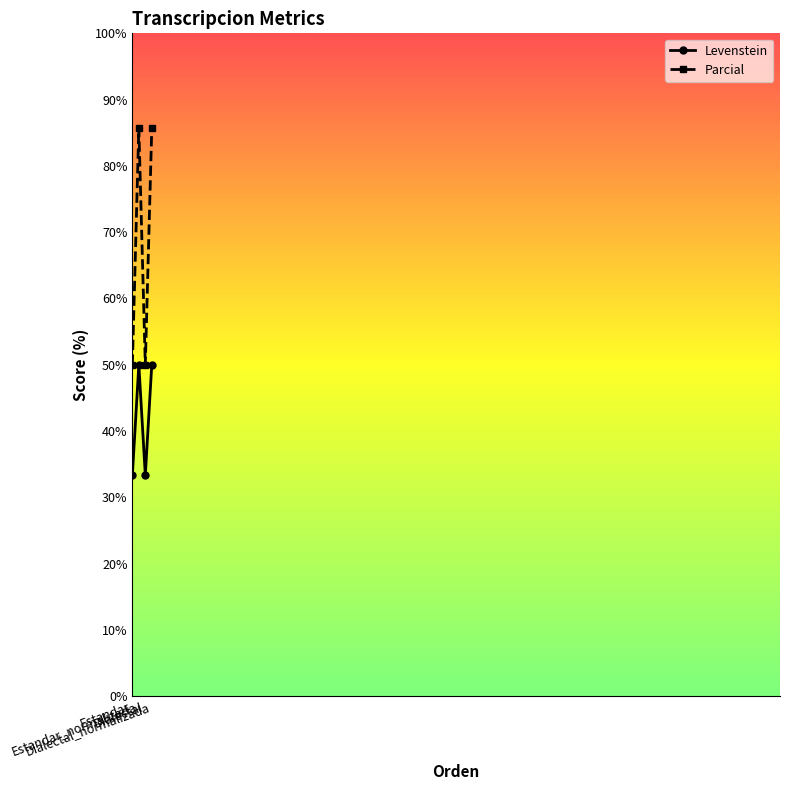

What position from the right is Dialectal_normalizada?

1